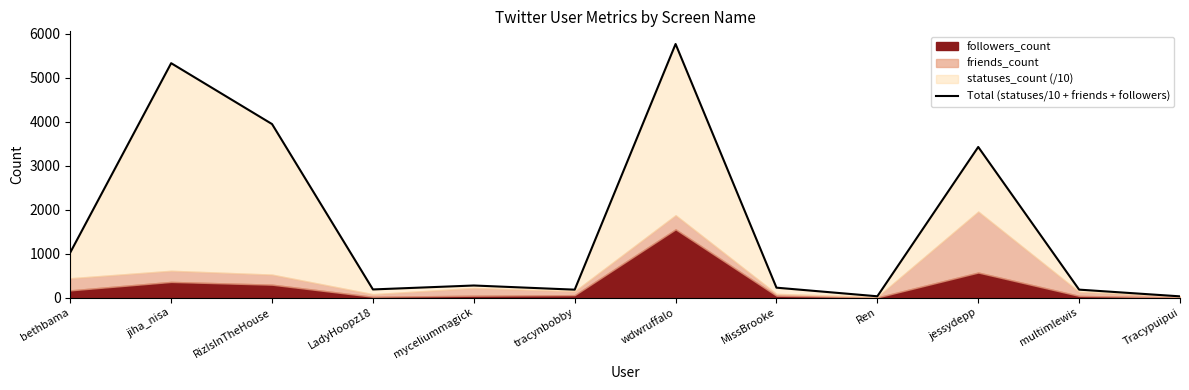

List the labels in order of value, largest first.

wdwruffalo, jiha_nisa, RizIsInTheHouse, jessydepp, bethbama, myceliummagick, MissBrooke, LadyHoopz18, multimlewis, tracynbobby, Ren, Tracypuipui